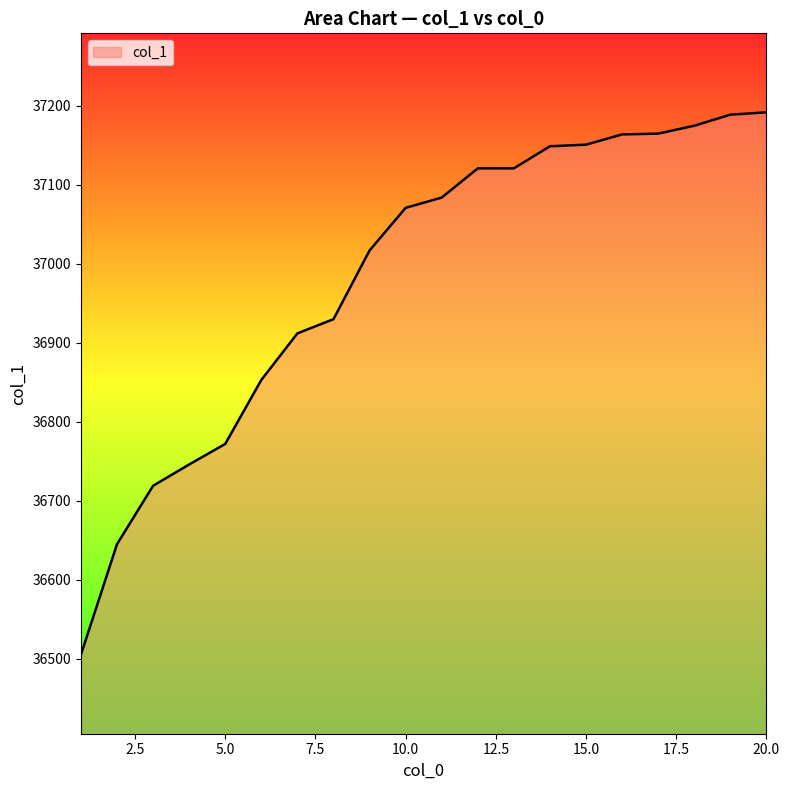

What is the greatest value displayed?

37192